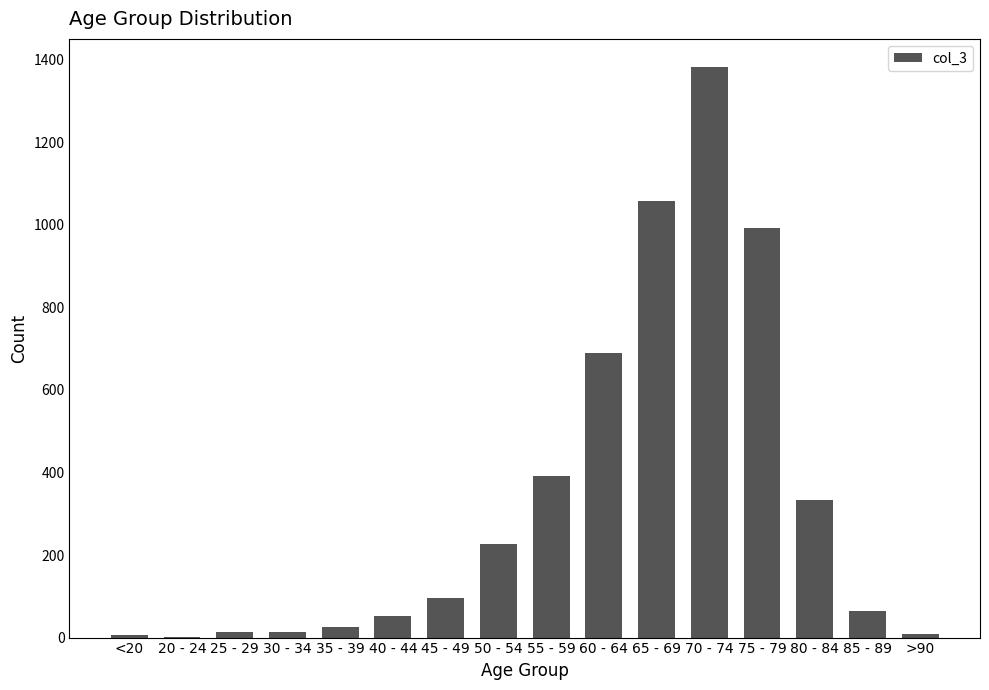

True or false: the data shows 1858 at 65 - 69.

False